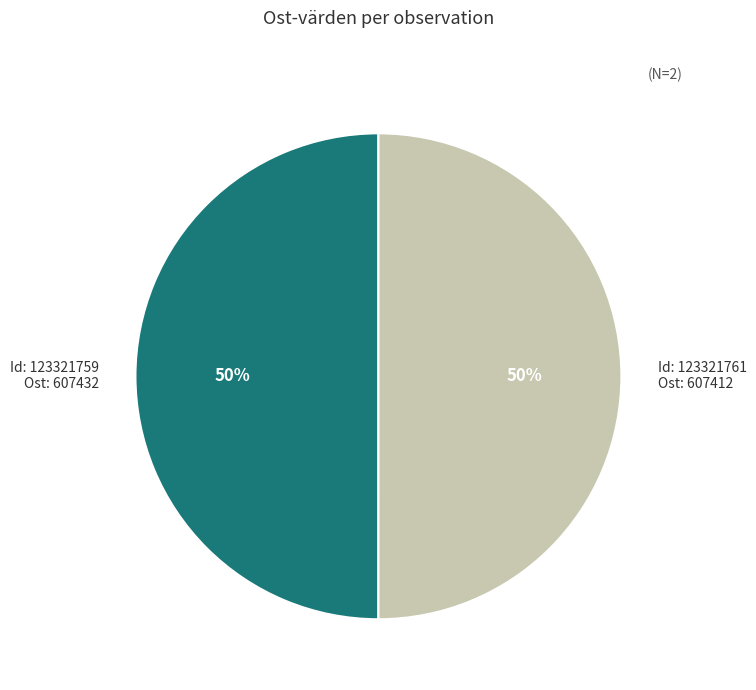

To the nearest percent, what is the average slice percentage?

50%